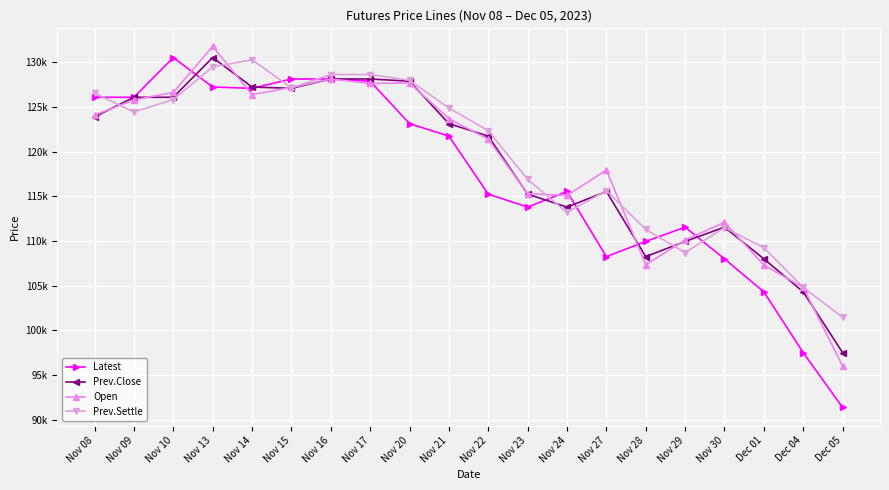

Is this an area chart (filled region under the line)?

No